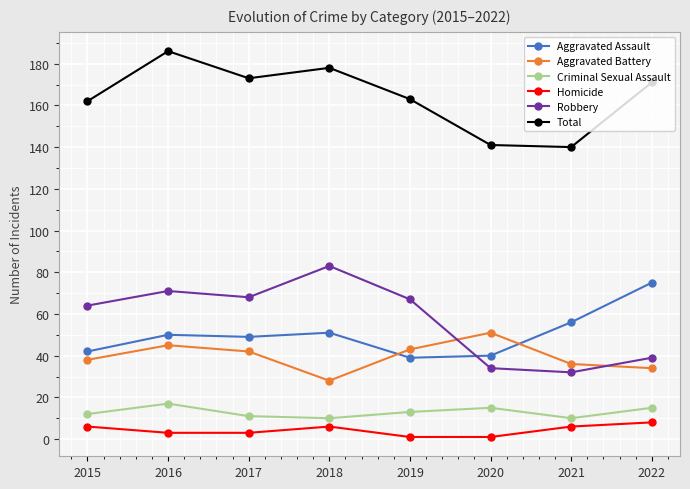

Between 2017 and 2020, which series saw the biggest shift?

Robbery